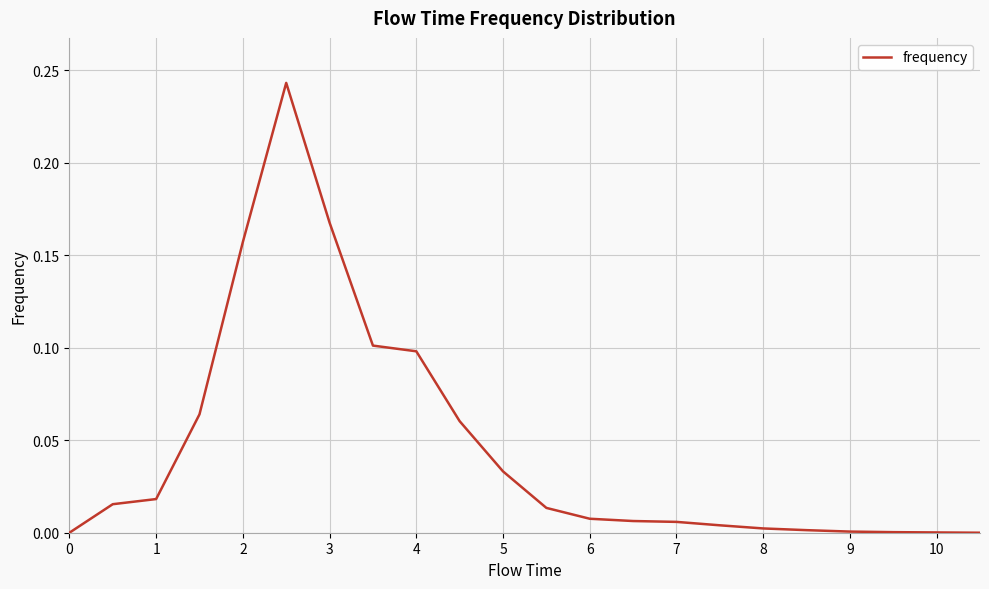

How many lines are shown in the chart?

1